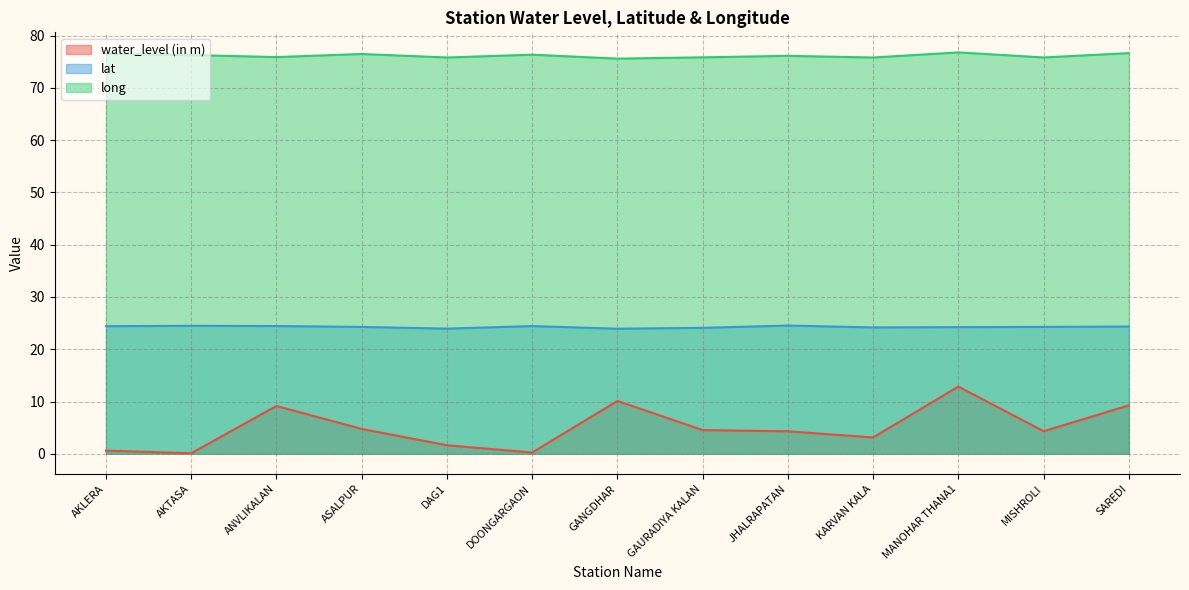

Between DOONGARGAON and GAURADIYA KALAN, which series saw the biggest shift?

water_level (in m)